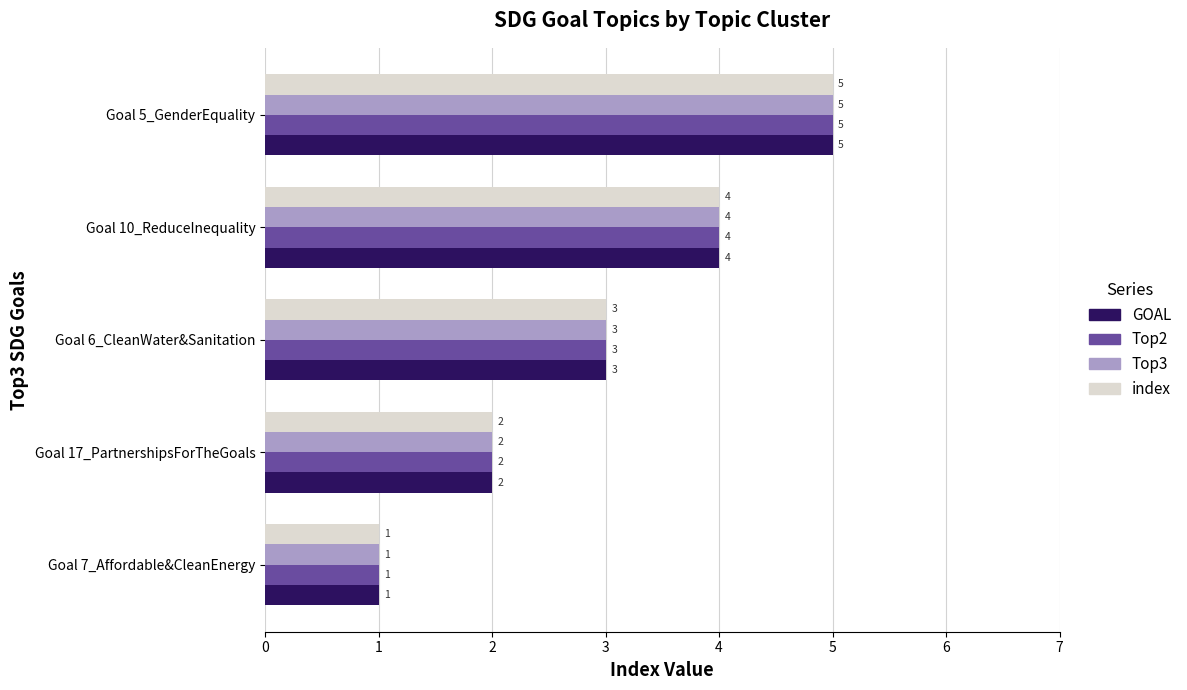

What is the maximum value shown in the chart?

5